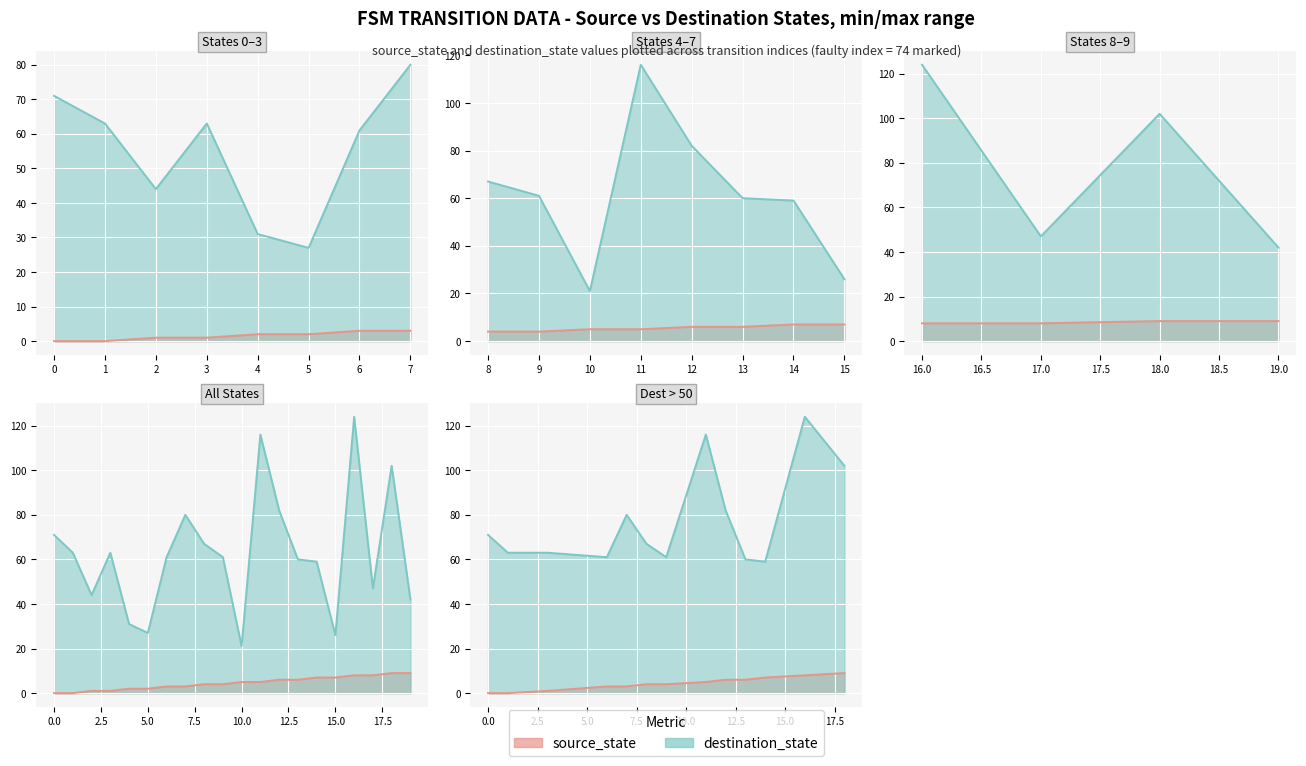

True or false: source_state and destination_state cross at least once.

False